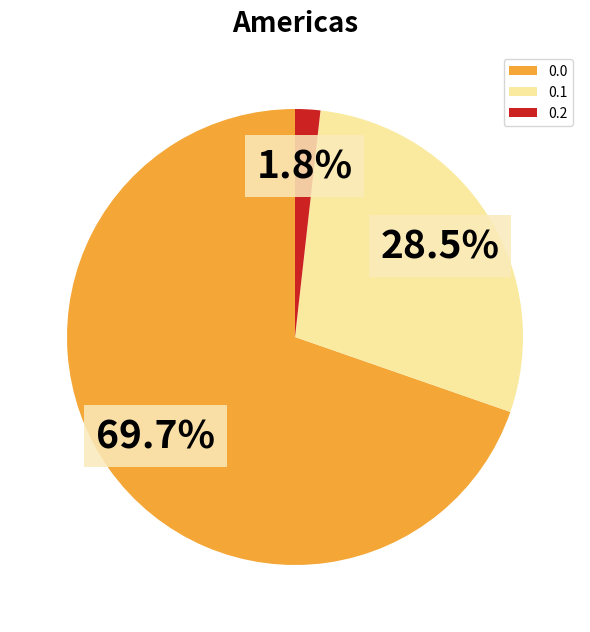

What is the smallest slice in the pie chart?

0.2